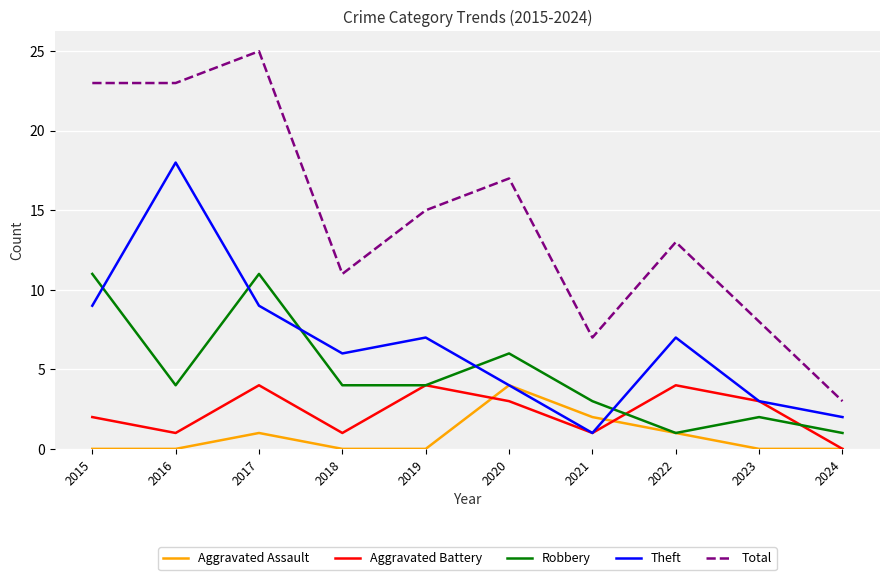

At which label does Total first exceed 15?

2015